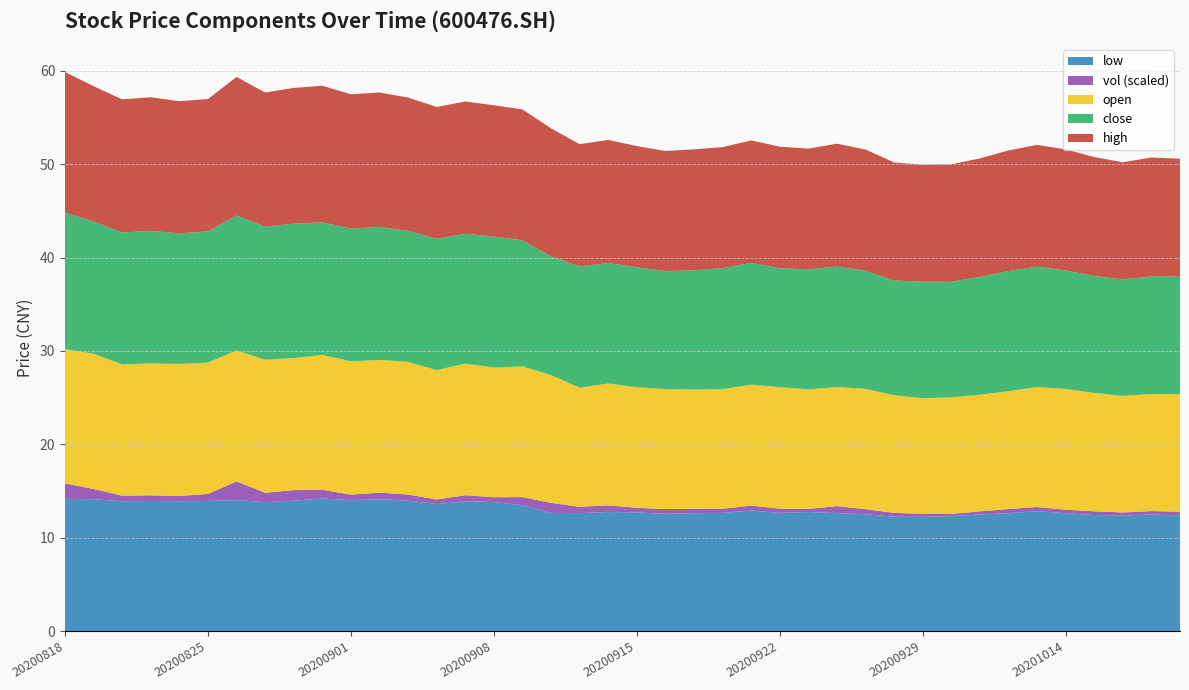

Reading right to left, extract all data points from this chart.

close: 12.6	12.6	12.5	12.5	12.7	12.9	12.9	12.6	12.4	12.5	12.3	12.7	12.9	12.9	12.7	13.1	13.0	12.8	12.6	12.9	12.9	13.0	12.7	13.5	14.0	13.9	14.1	14.0	14.2	14.2	14.2	14.4	14.3	14.5	14.1	14.0	14.2	14.1	14.2	14.6
open: 12.6	12.5	12.5	12.7	12.9	12.9	12.6	12.5	12.5	12.4	12.6	12.9	12.8	12.8	13.0	13.0	12.8	12.8	12.8	12.9	13.1	12.8	13.7	14.0	13.9	14.1	13.9	14.2	14.2	14.3	14.4	14.2	14.3	14.0	14.1	14.2	14.1	14.1	14.5	14.4
high: 12.6	12.8	12.6	12.7	13.0	13.1	12.9	12.7	12.6	12.5	12.7	13.0	13.2	12.9	13.0	13.1	13.0	13.0	12.9	13.0	13.2	13.1	13.7	14.0	14.1	14.2	14.1	14.3	14.4	14.4	14.6	14.6	14.4	14.8	14.2	14.2	14.3	14.3	14.5	15.1
low: 12.4	12.5	12.4	12.4	12.6	12.8	12.6	12.5	12.3	12.2	12.2	12.5	12.6	12.8	12.7	12.9	12.7	12.6	12.6	12.7	12.8	12.6	12.7	13.5	13.8	13.9	13.6	14.0	14.1	14.0	14.2	14.0	13.8	14.0	13.9	13.9	13.9	13.9	14.1	14.2
vol_scaled: 148.4	143.2	122.3	152.2	145.3	170.3	171.4	130.4	89.4	125.9	160.0	206.7	288.1	126.8	176.3	200.0	171.7	184.7	195.5	194.3	272.4	261.2	415.9	332.3	196.6	253.6	185.1	254.9	271.0	231.9	362.4	435.5	388.9	768.6	292.1	215.5	232.8	229.5	420.9	635.8